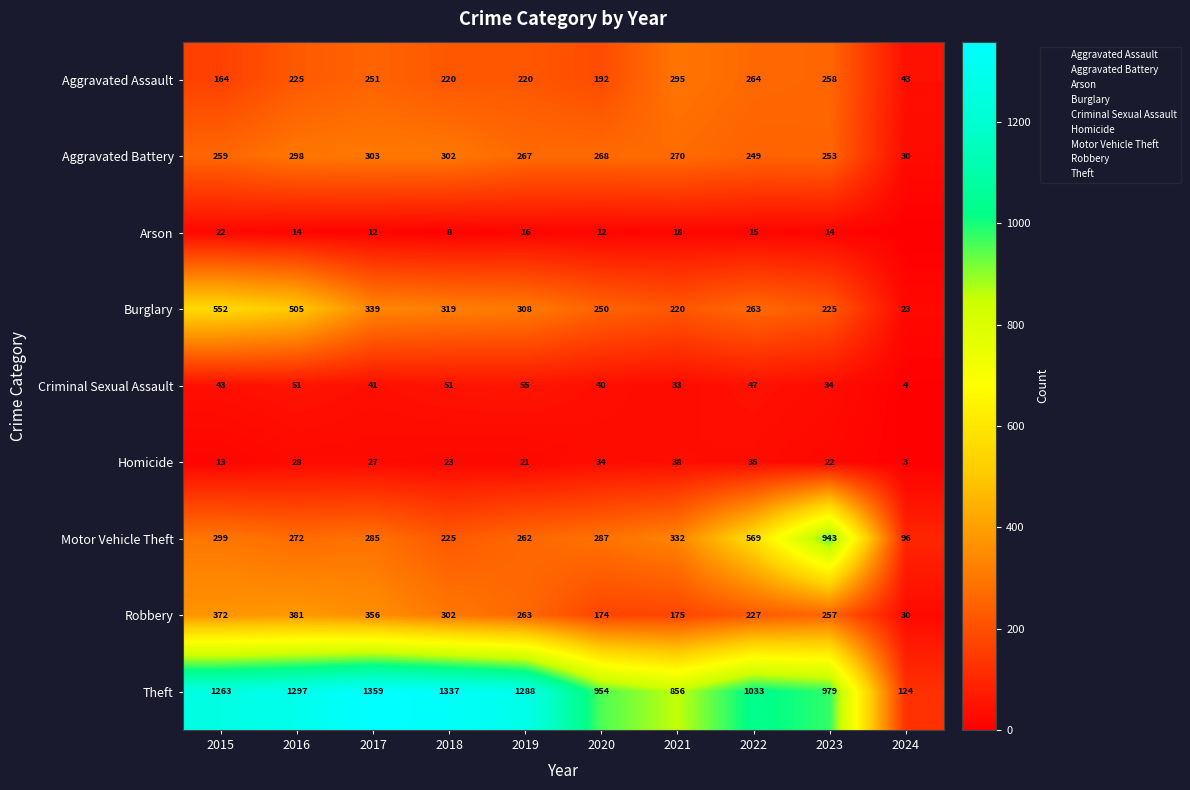

What is the total value across all series at 2018?

2787